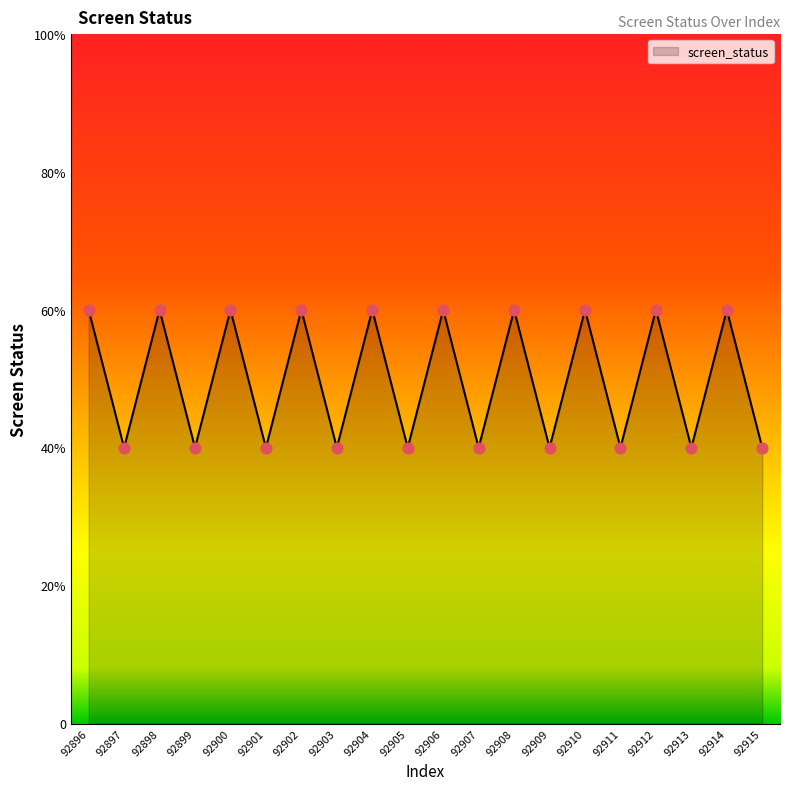

Approximately how many times larger is the value at 92901 compared to 92913?

1.0